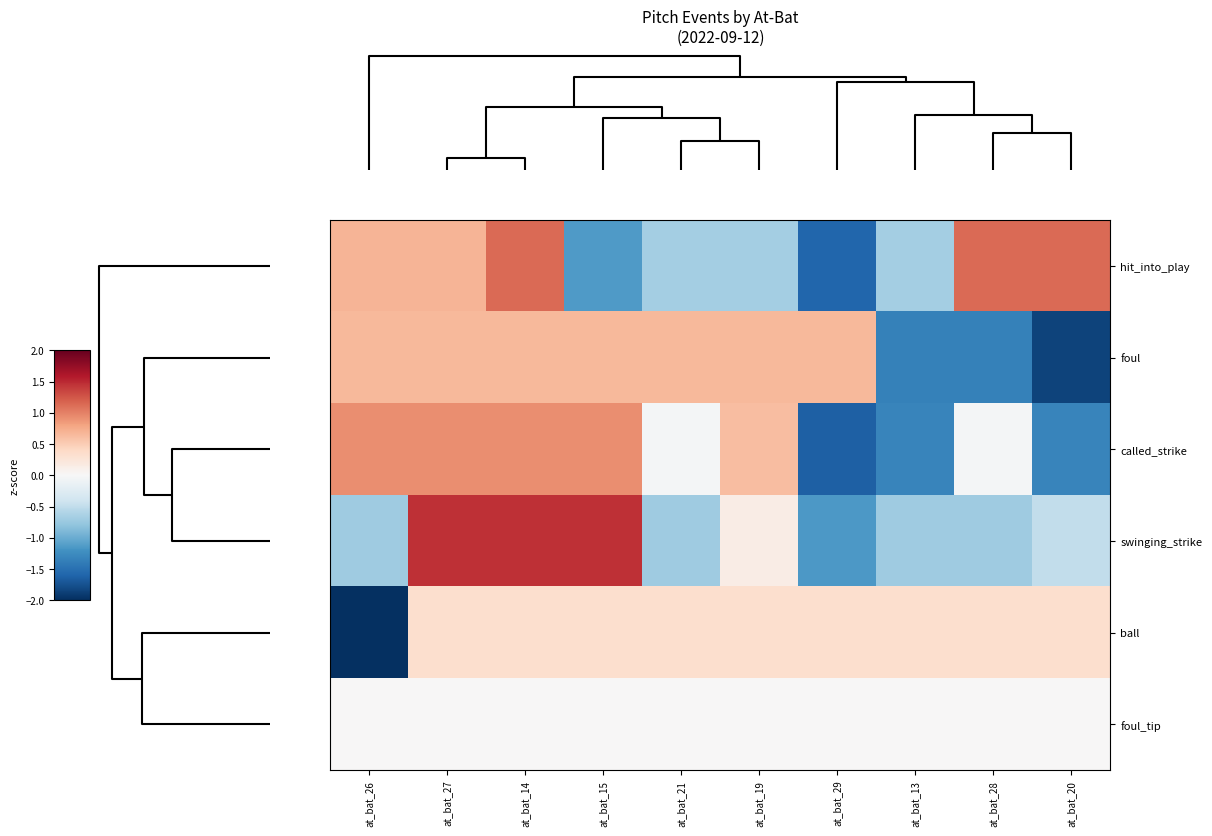

Reading left to right, extract all data points from this chart.

hit_into_play: at_bat_26=0.7	at_bat_27=0.7	at_bat_14=1.1	at_bat_15=-1.1	at_bat_21=-0.7	at_bat_19=-0.7	at_bat_29=-1.6	at_bat_13=-0.7	at_bat_28=1.1	at_bat_20=1.1
foul: at_bat_26=0.6	at_bat_27=0.6	at_bat_14=0.6	at_bat_15=0.6	at_bat_21=0.6	at_bat_19=0.6	at_bat_29=0.6	at_bat_13=-1.3	at_bat_28=-1.3	at_bat_20=-1.8
called_strike: at_bat_26=0.9	at_bat_27=0.9	at_bat_14=0.9	at_bat_15=0.9	at_bat_21=-0.0	at_bat_19=0.6	at_bat_29=-1.6	at_bat_13=-1.3	at_bat_28=-0.0	at_bat_20=-1.3
swinging_strike: at_bat_26=-0.7	at_bat_27=1.5	at_bat_14=1.5	at_bat_15=1.5	at_bat_21=-0.7	at_bat_19=0.2	at_bat_29=-1.2	at_bat_13=-0.7	at_bat_28=-0.7	at_bat_20=-0.5
ball: at_bat_26=-3.0	at_bat_27=0.3	at_bat_14=0.3	at_bat_15=0.3	at_bat_21=0.3	at_bat_19=0.3	at_bat_29=0.3	at_bat_13=0.3	at_bat_28=0.3	at_bat_20=0.3
foul_tip: at_bat_26=0.0	at_bat_27=0.0	at_bat_14=0.0	at_bat_15=0.0	at_bat_21=0.0	at_bat_19=0.0	at_bat_29=0.0	at_bat_13=0.0	at_bat_28=0.0	at_bat_20=0.0